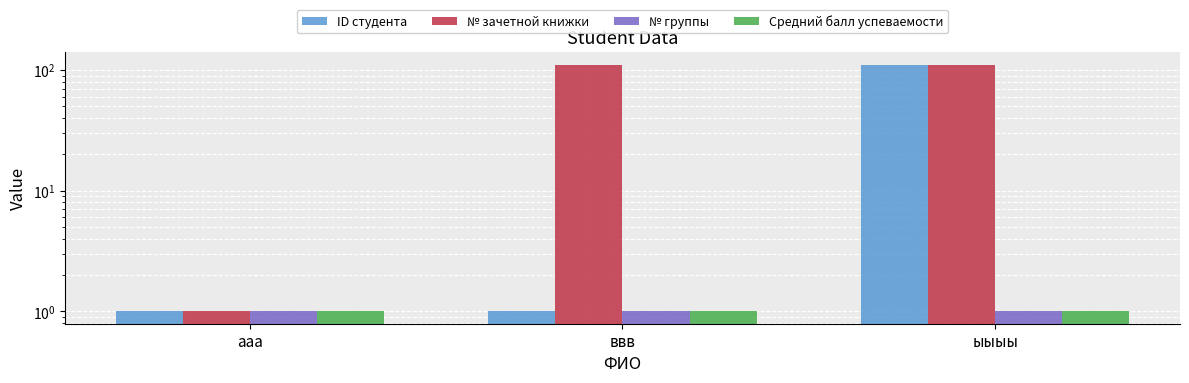

What is the total value across all series at ввв?

114